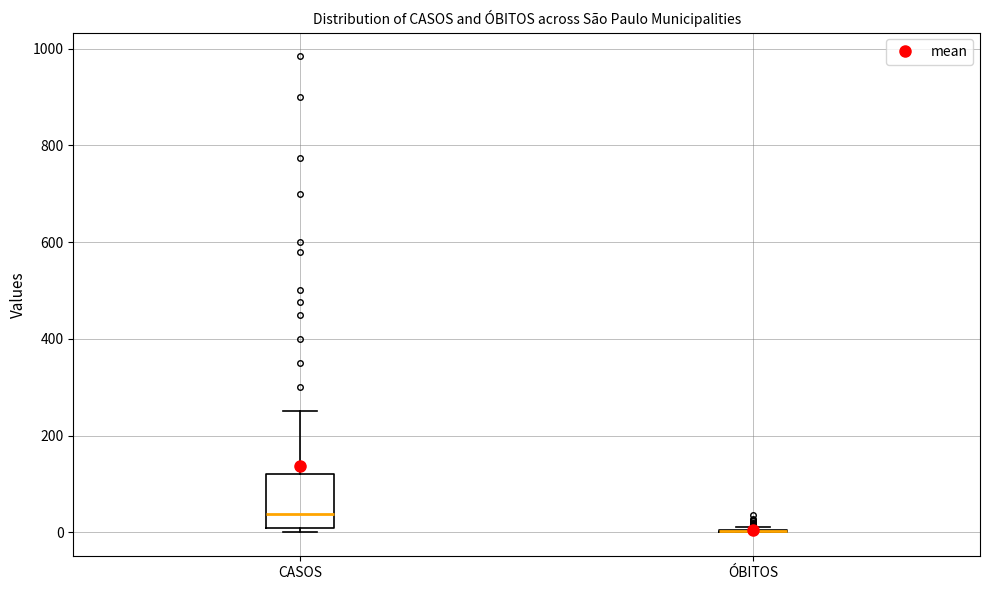

Reading left to right, transcribe this box plot: for each box, give where its median line is, the range the box spans, and where its two whiskers end, as read against the y-axis. The values are not printed on the chart, so give them approximately, as read against the axis.

CASOS: median 40, box 0 to 120, whiskers 0 (just below the box's lower edge) to 260
ÓBITOS: box collapsed to a line at 0, whiskers 0 to 20